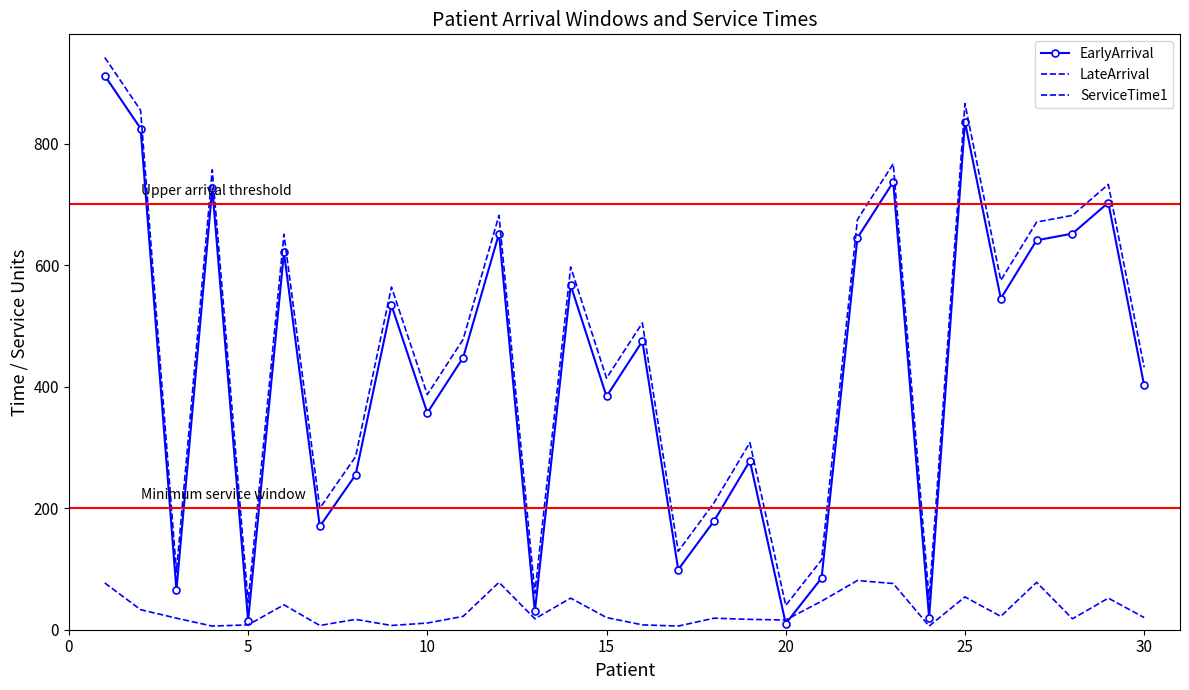

Reading left to right, transcribe all the data shown in this chart.

EarlyArrival: 912	825	65	727	15	621	170	255	534	357	448	652	30	567	384	475	99	179	278	10	85	645	737	20	836	545	641	652	703	402
LateArrival: 942	855	95	757	45	651	200	285	564	387	478	682	60	597	414	505	129	209	308	40	115	675	767	50	866	575	671	682	733	432
ServiceTime1: 77	33	19	6	8	41	7	17	7	11	22	78	18	52	20	8	6	19	17	16	47	81	76	6	54	22	78	18	52	20